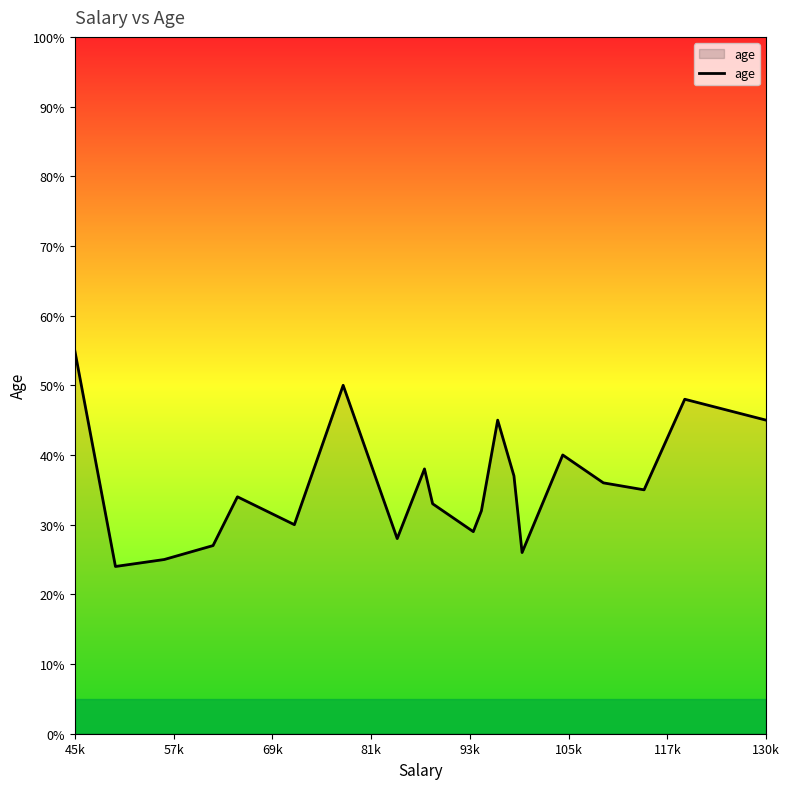

What is the difference between the maximum and minimum values?

31